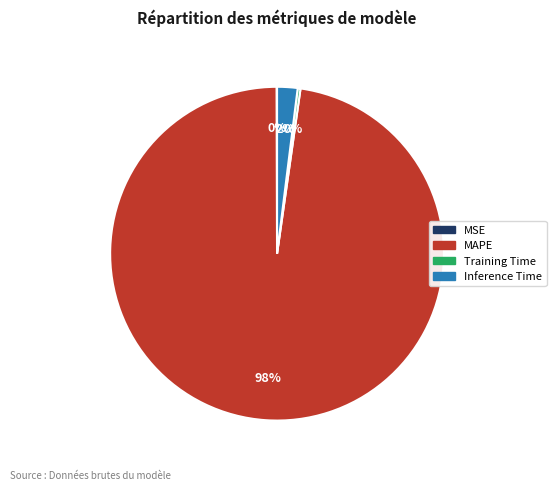

Is there a majority slice in this chart?

Yes